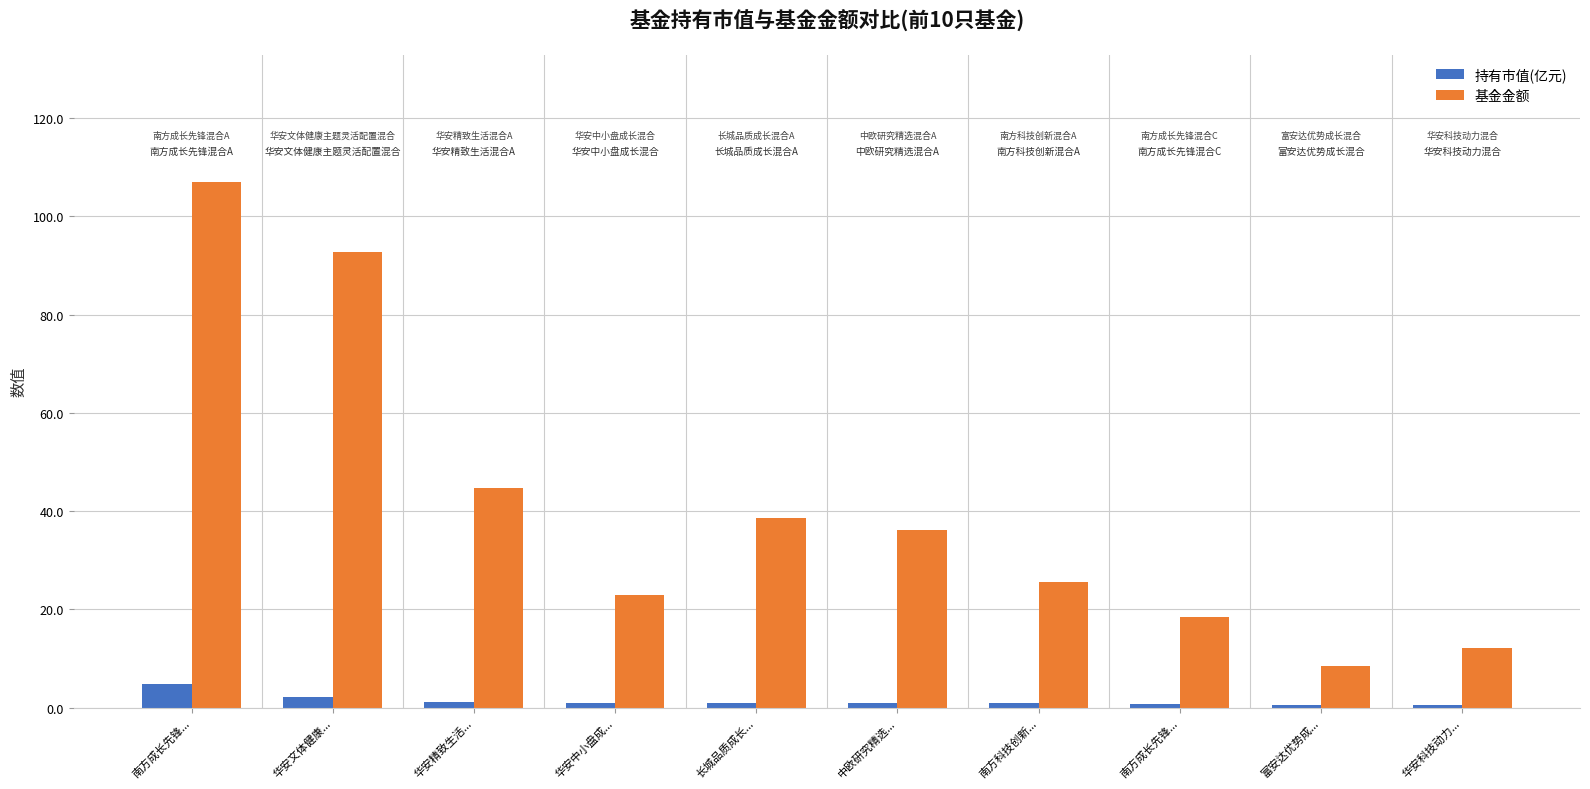

True or false: 持有市值(亿元) has a value of 3.3 at 华安文体健康....

False